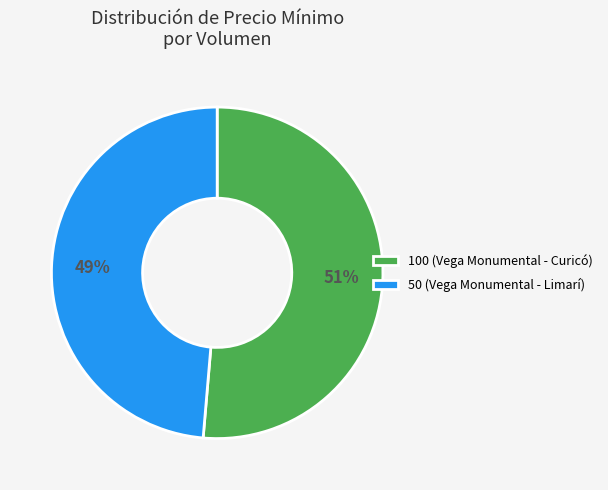

Do 50 (Vega Monumental - Limarí) and 100 (Vega Monumental - Curicó) together represent more than half of the pie?

Yes